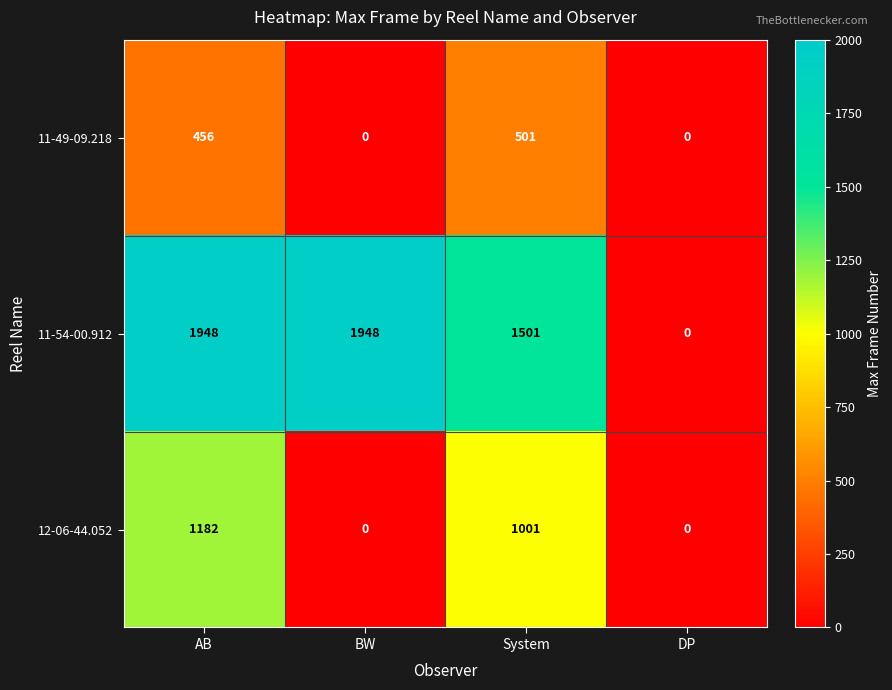

What is the total value across all series at AB?

3586